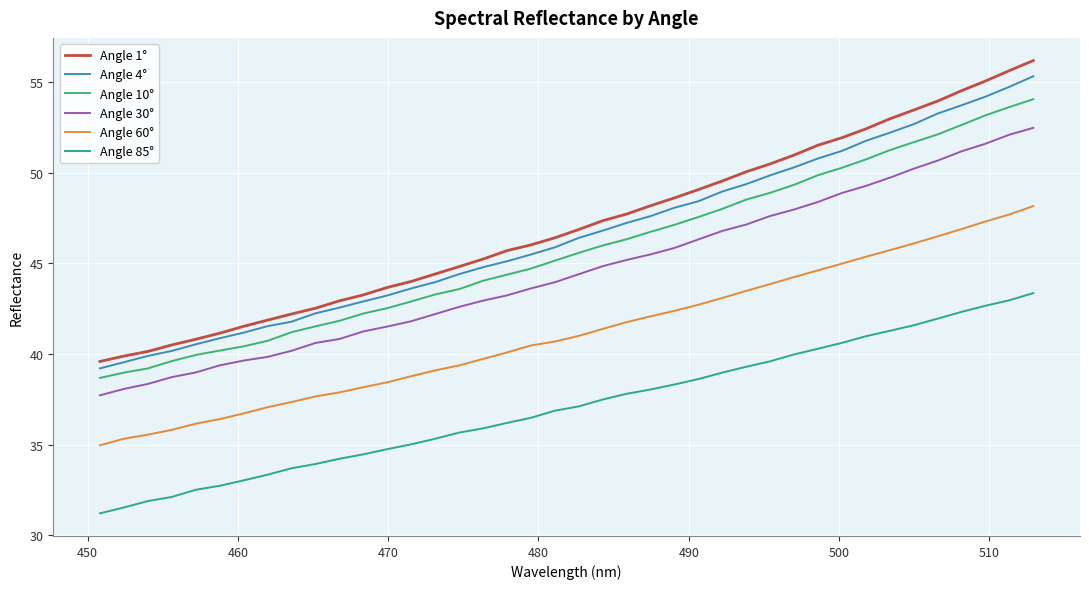

True or false: Angle 85° and Angle 30° intersect in this chart.

False